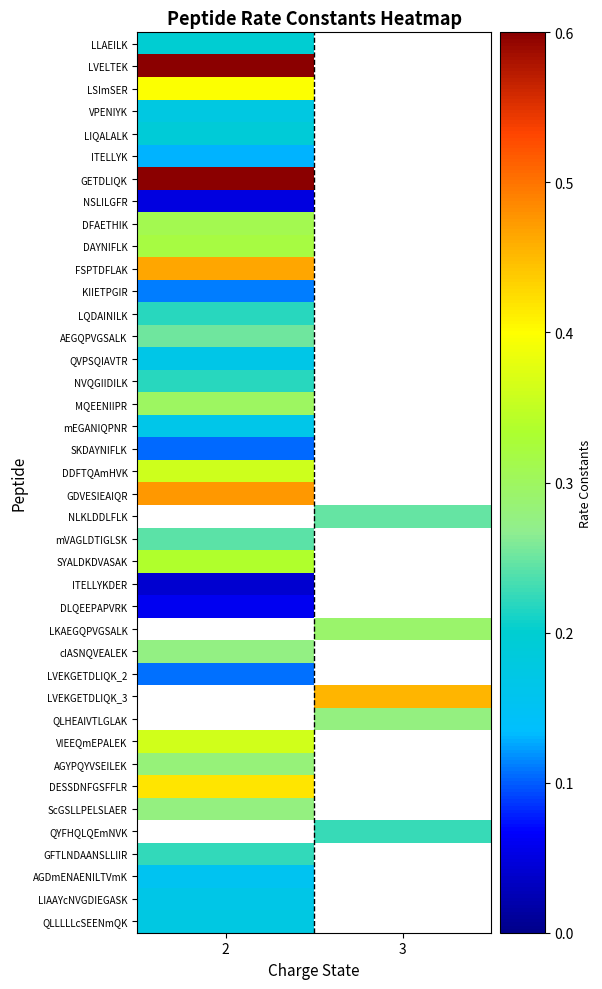

What is the greatest value displayed?

4.4